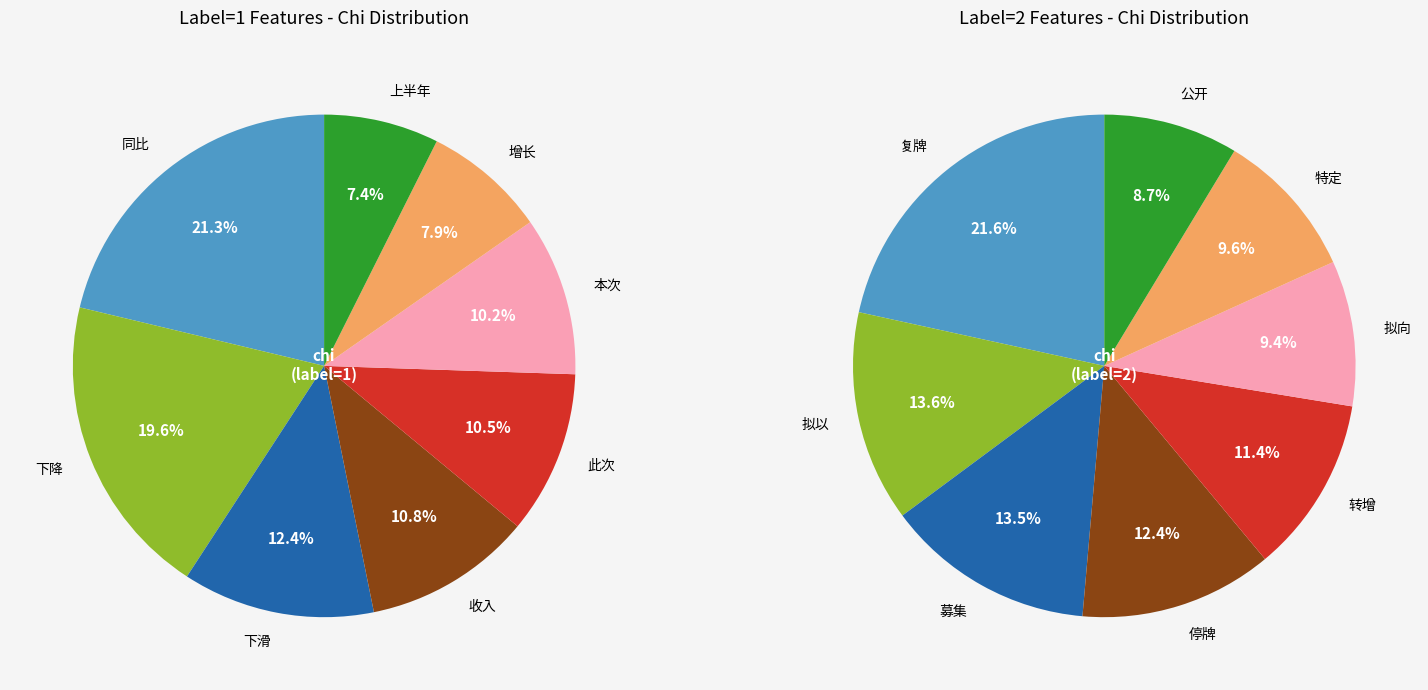

What is the smallest slice in the pie chart?

7